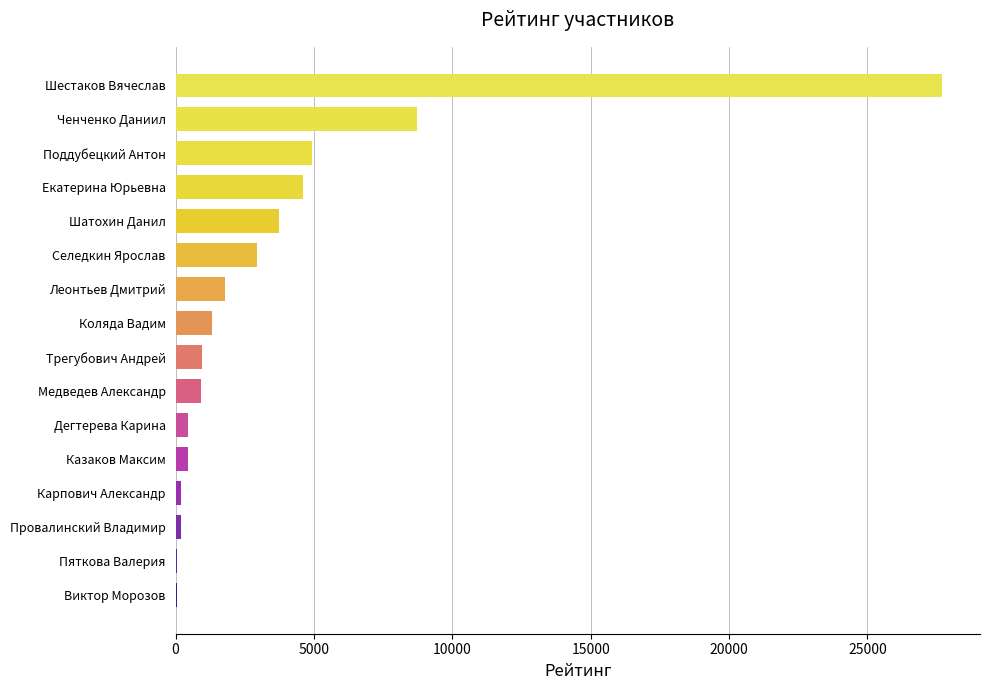

What is the ratio of the value at Шатохин Данил to the value at Медведев Александр?

4.1